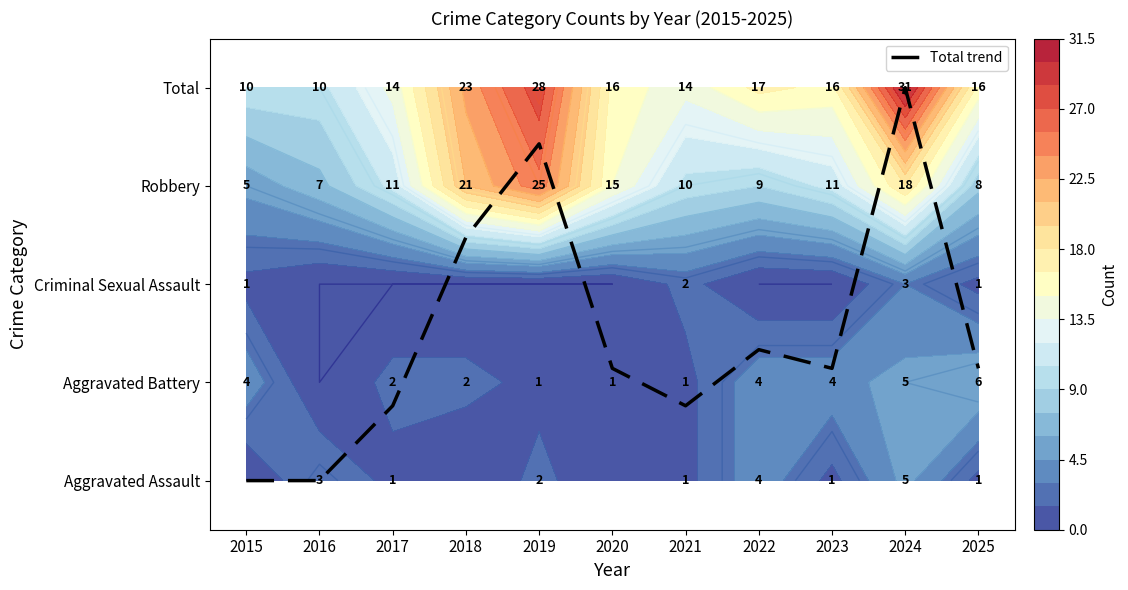

The value of Aggravated Assault at 2016 is 3.0. True or false?

True